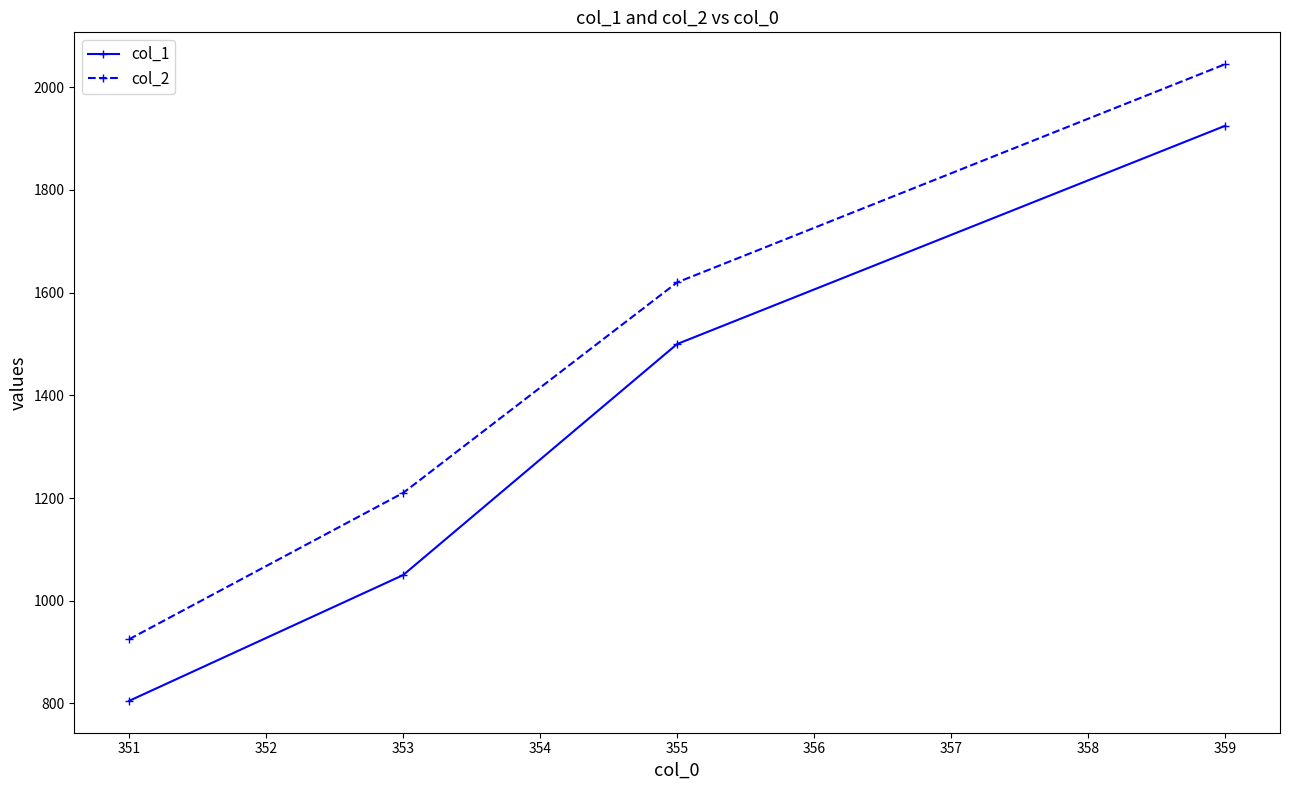

List the series in order of their overall mean, highest first.

col_2, col_1